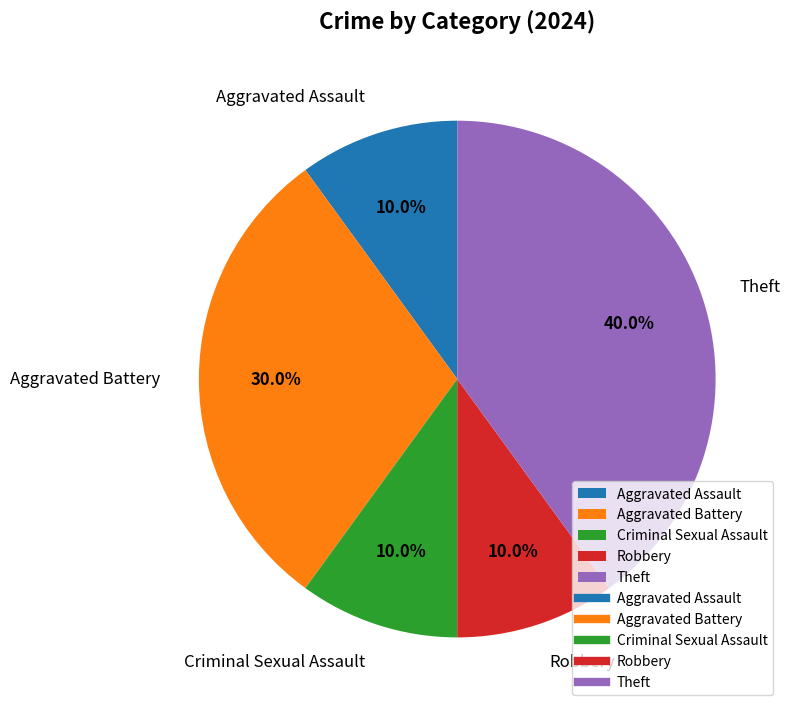

To the nearest percent, what portion does Aggravated Battery represent?

30%